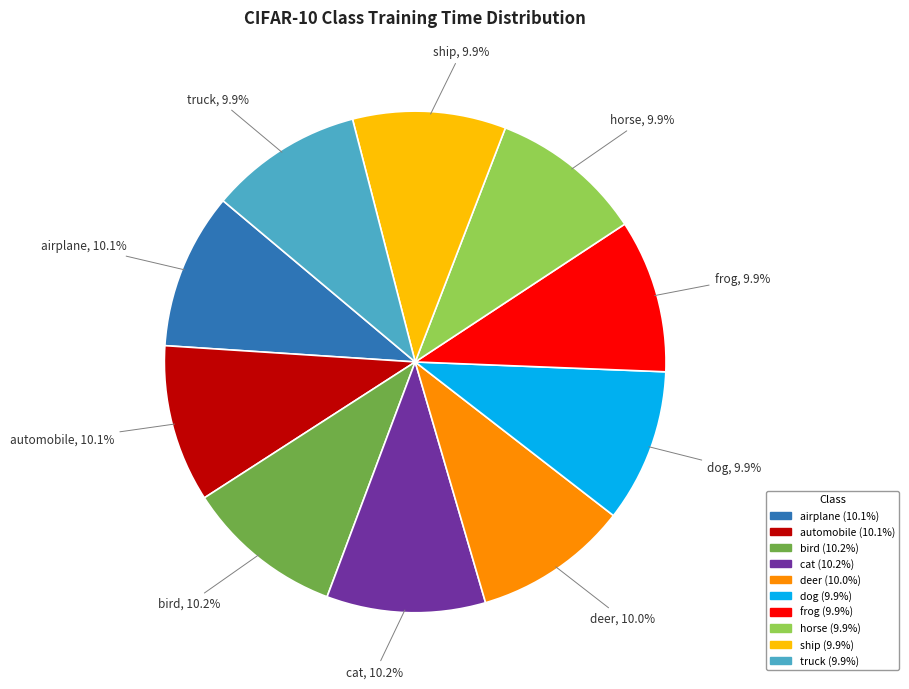

Does airplane represent more than half of the total?

No